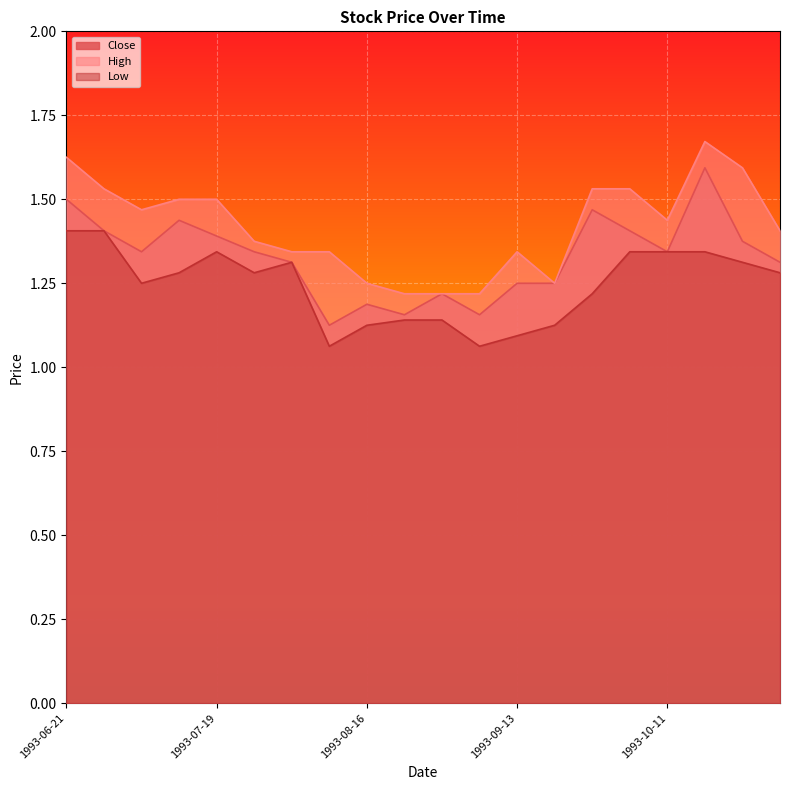

What is the value of the Low point at the 11th from the left?

1.1